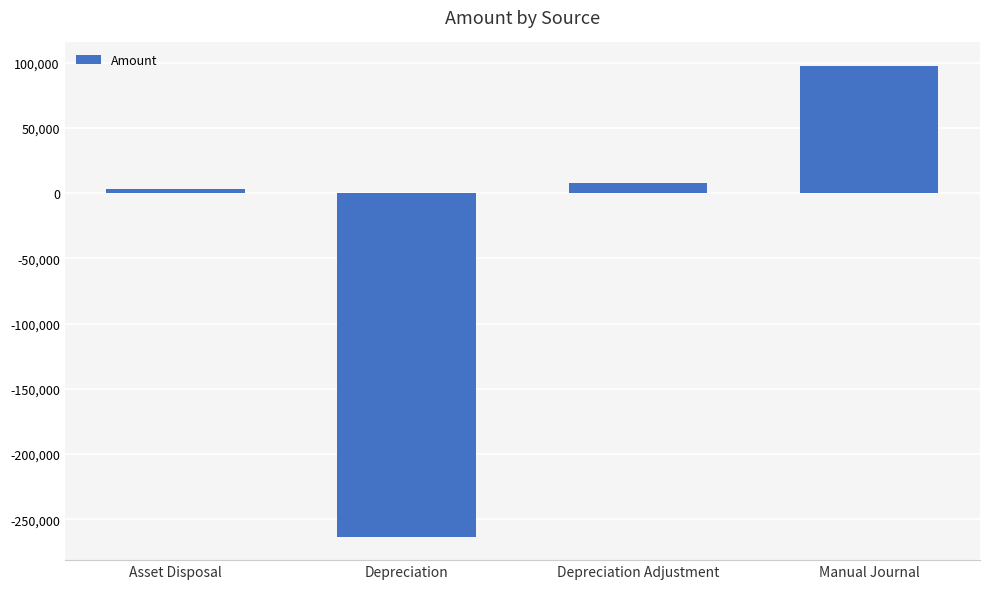

Is it true that the value at Manual Journal is 157262.2?

False